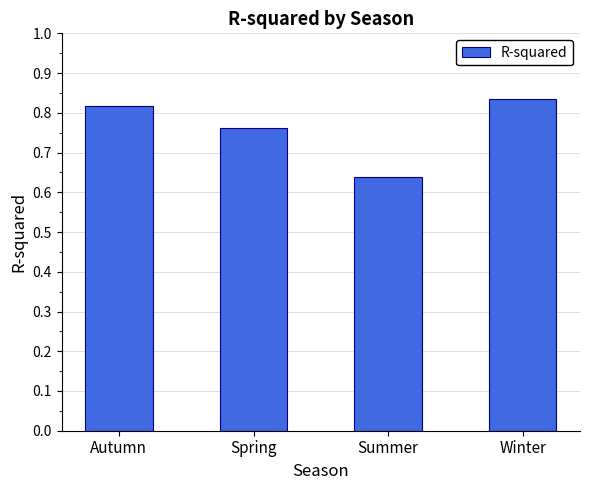

Does the chart contain stacked bars?

No